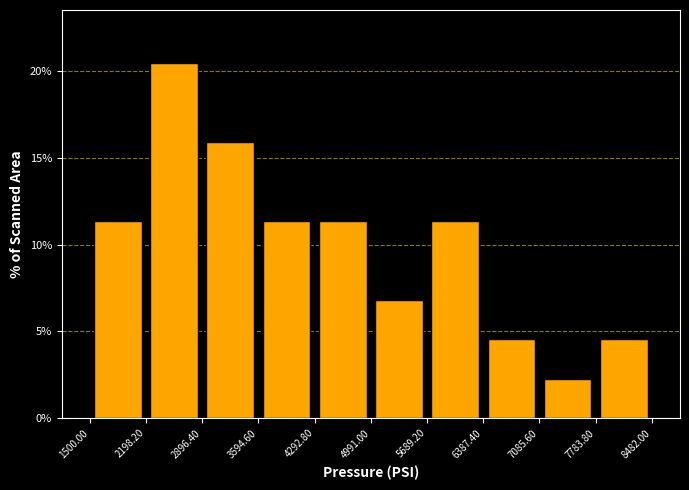

Reading left to right, transcribe this chart: for each bar, give the range it covers on the x-axis and its height. The values are not printed on the chart, so give them approximately, as read against the axis.

1500.00 to 2198.20: 11.5
2198.20 to 2896.40: 20.5
2896.40 to 3594.60: 16.0
3594.60 to 4292.80: 11.5
4292.80 to 4991.00: 11.5
4991.00 to 5689.20: 7.0
5689.20 to 6387.40: 11.5
6387.40 to 7085.60: 4.5
7085.60 to 7783.80: 2.5
7783.80 to 8482.00: 4.5